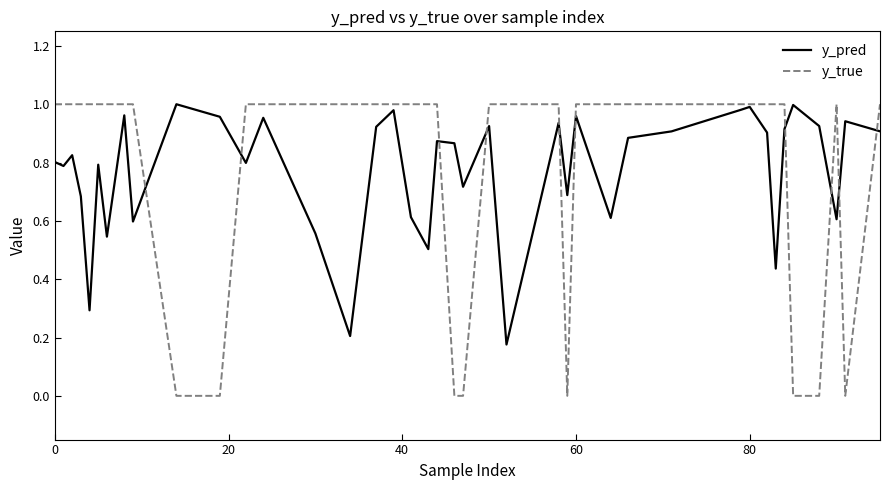

In y_pred, how many points are lower than both neighbors (excluding endpoints)?

13